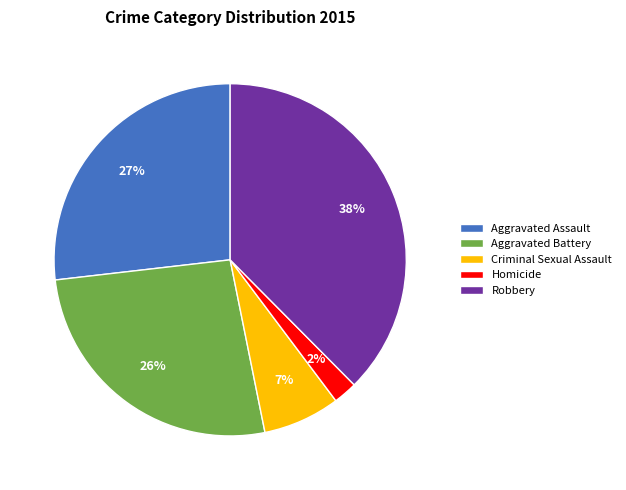

Between Homicide and Aggravated Assault, which is larger?

Aggravated Assault